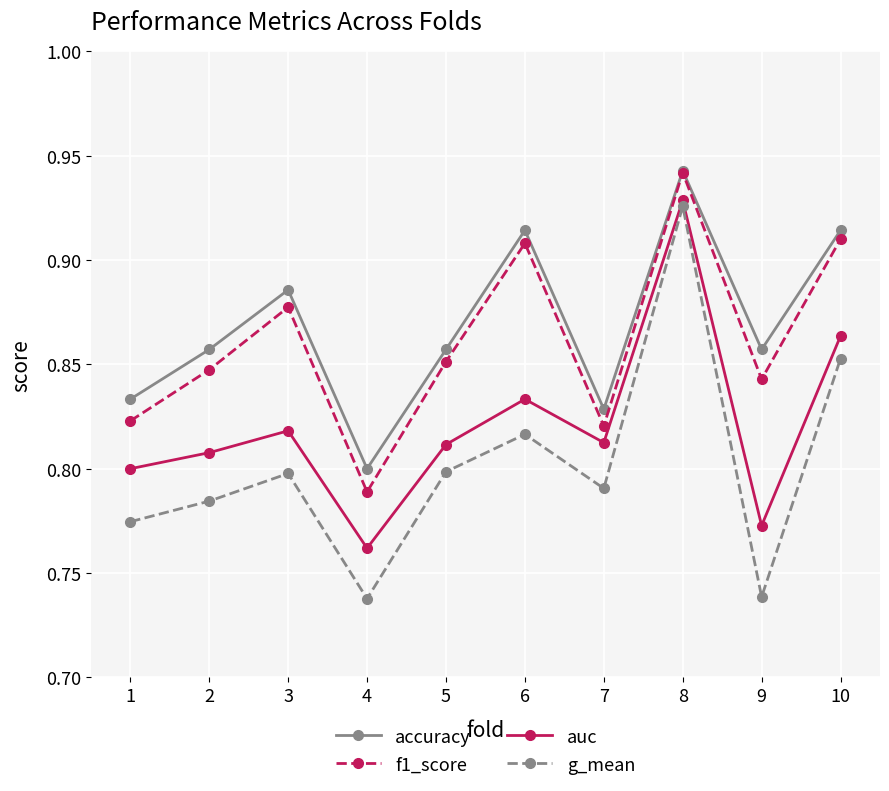

What is the spread (max minus min) of values at 2?

0.1